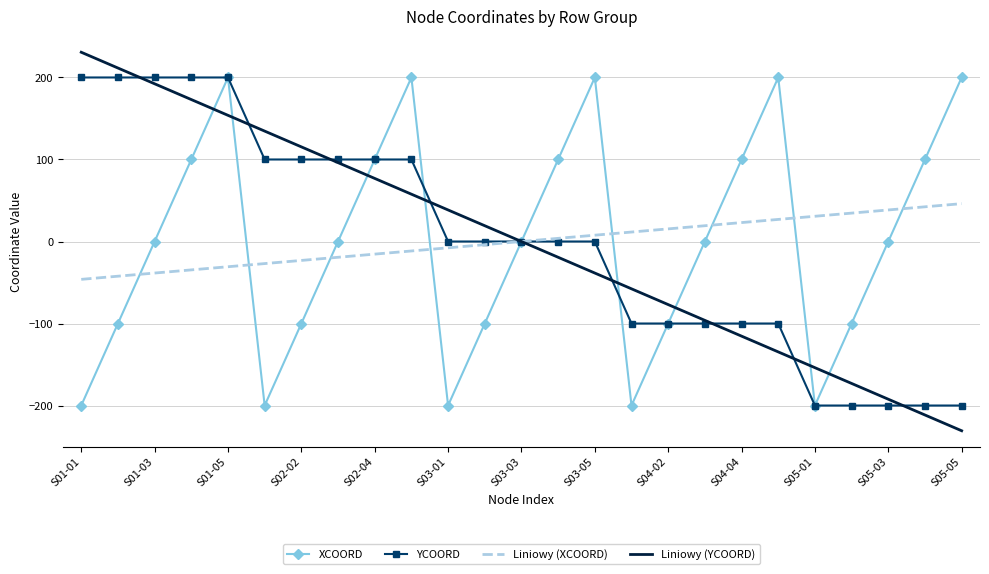

What are all the series names shown in the legend?

XCOORD, YCOORD, Liniowy (XCOORD), Liniowy (YCOORD)